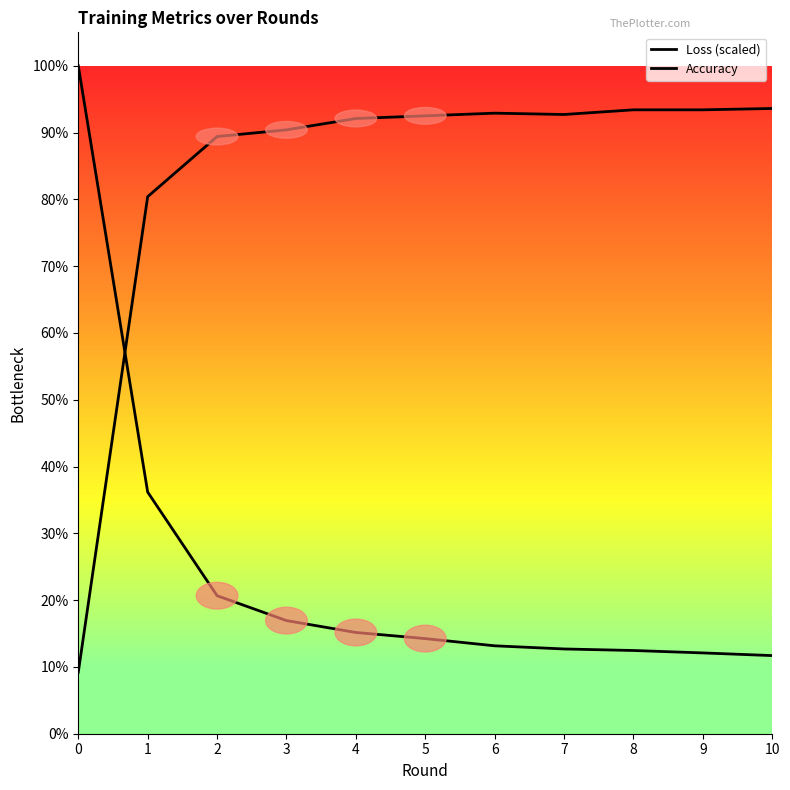

Is this an area chart (filled region under the line)?

No